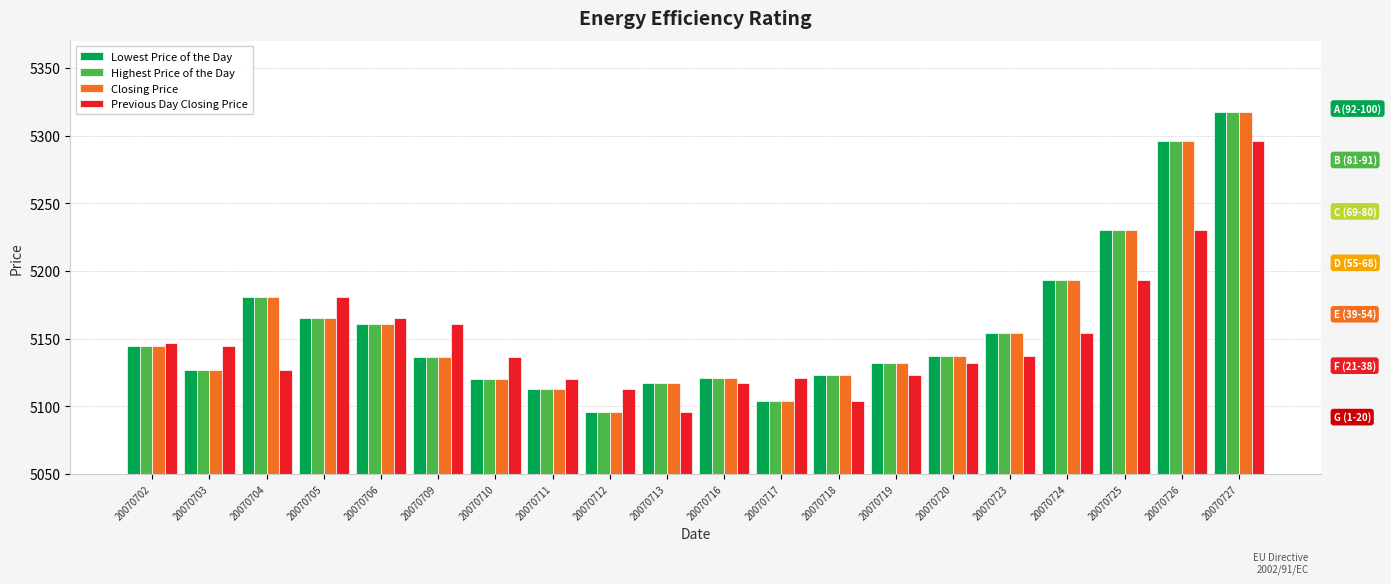

The value of Previous Day Closing Price at 20070712 is 5112.6. True or false?

True